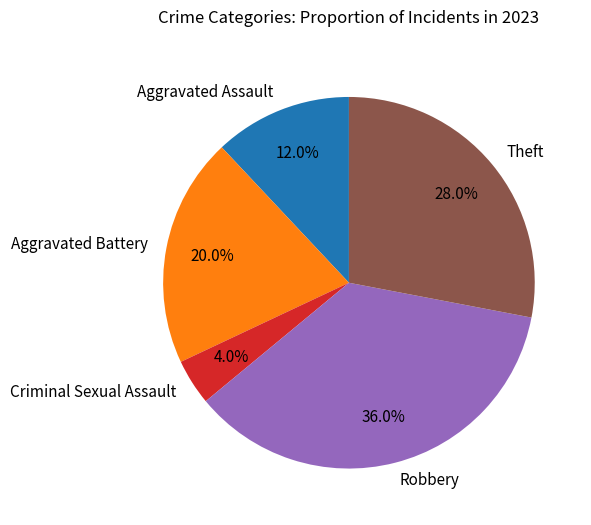

Combined, what portion of the pie is Robbery and Criminal Sexual Assault?

40.0%